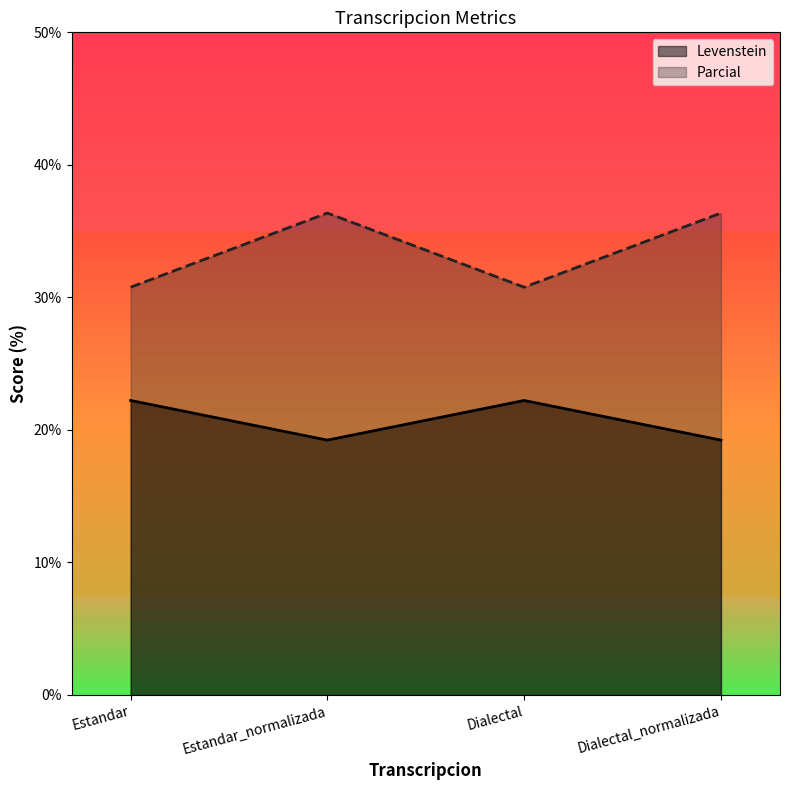

What is the sum of all Levenstein values?

82.9